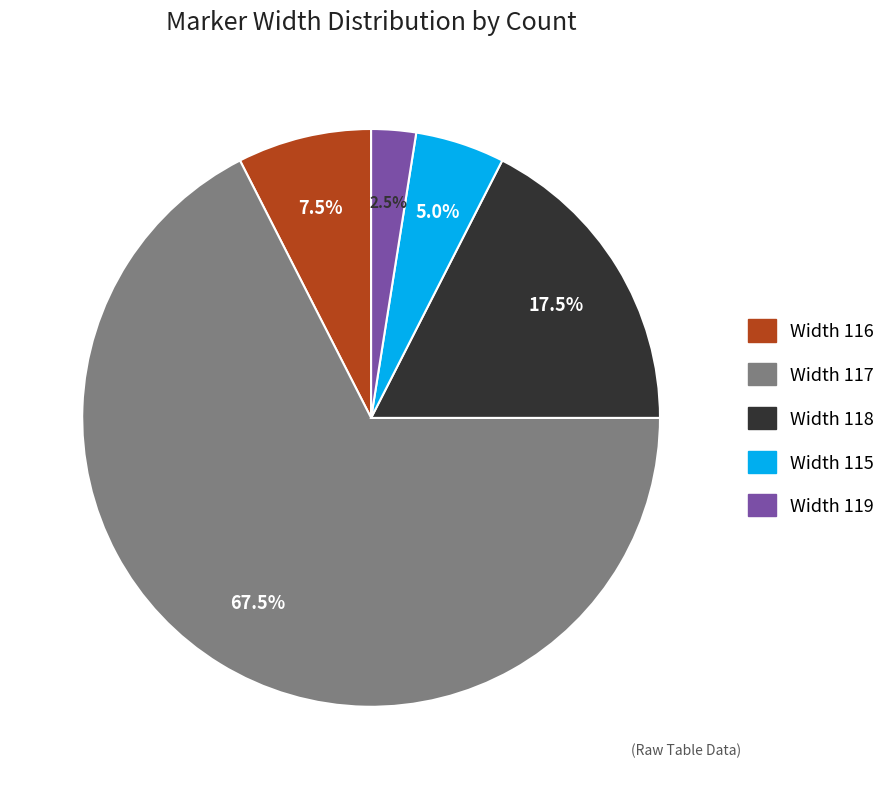

What is the ratio of the value at Width 116 to the value at Width 118?

0.4